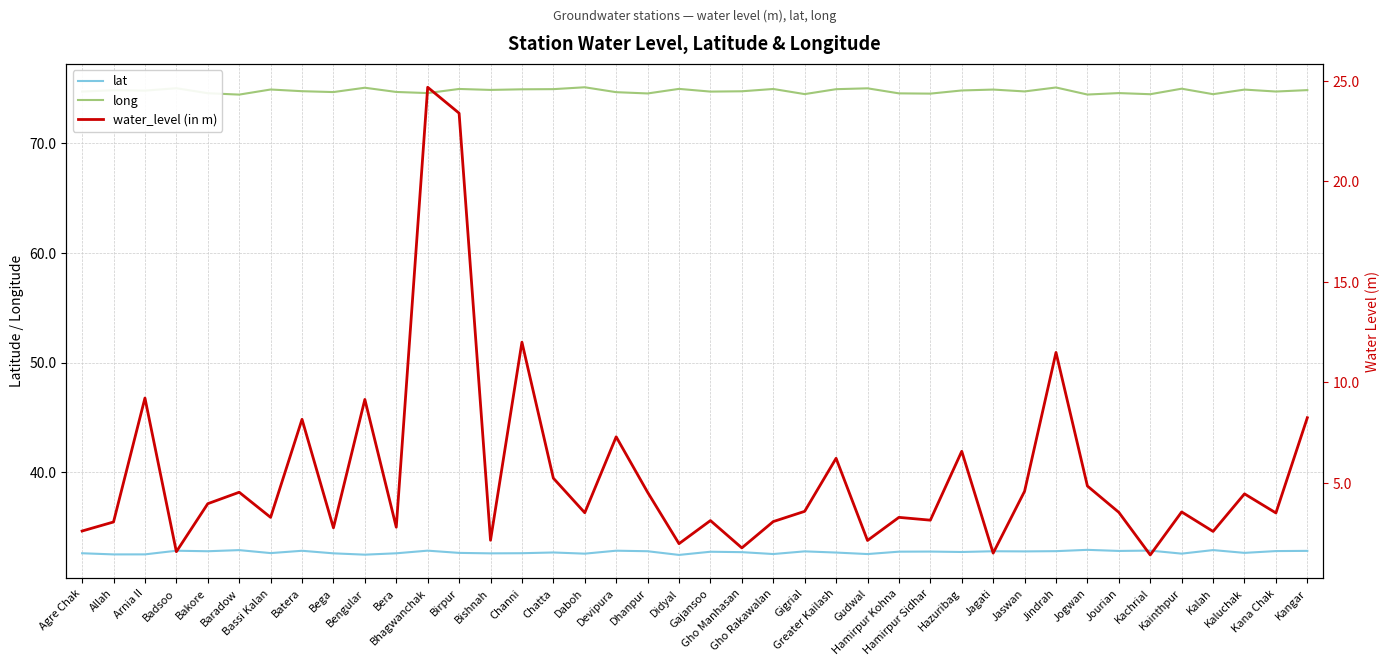

What is the total value across all series at Bakore?

111.3